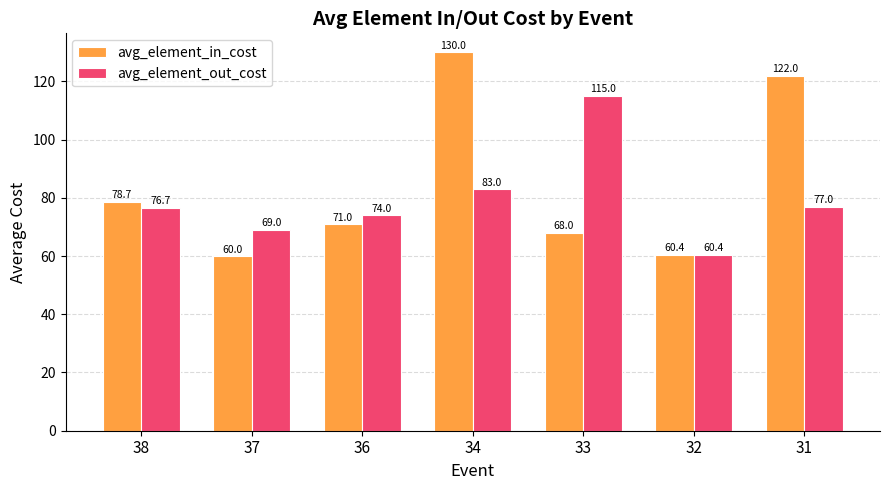

Rank the categories by avg_element_in_cost value from highest to lowest.

34, 31, 38, 36, 33, 32, 37